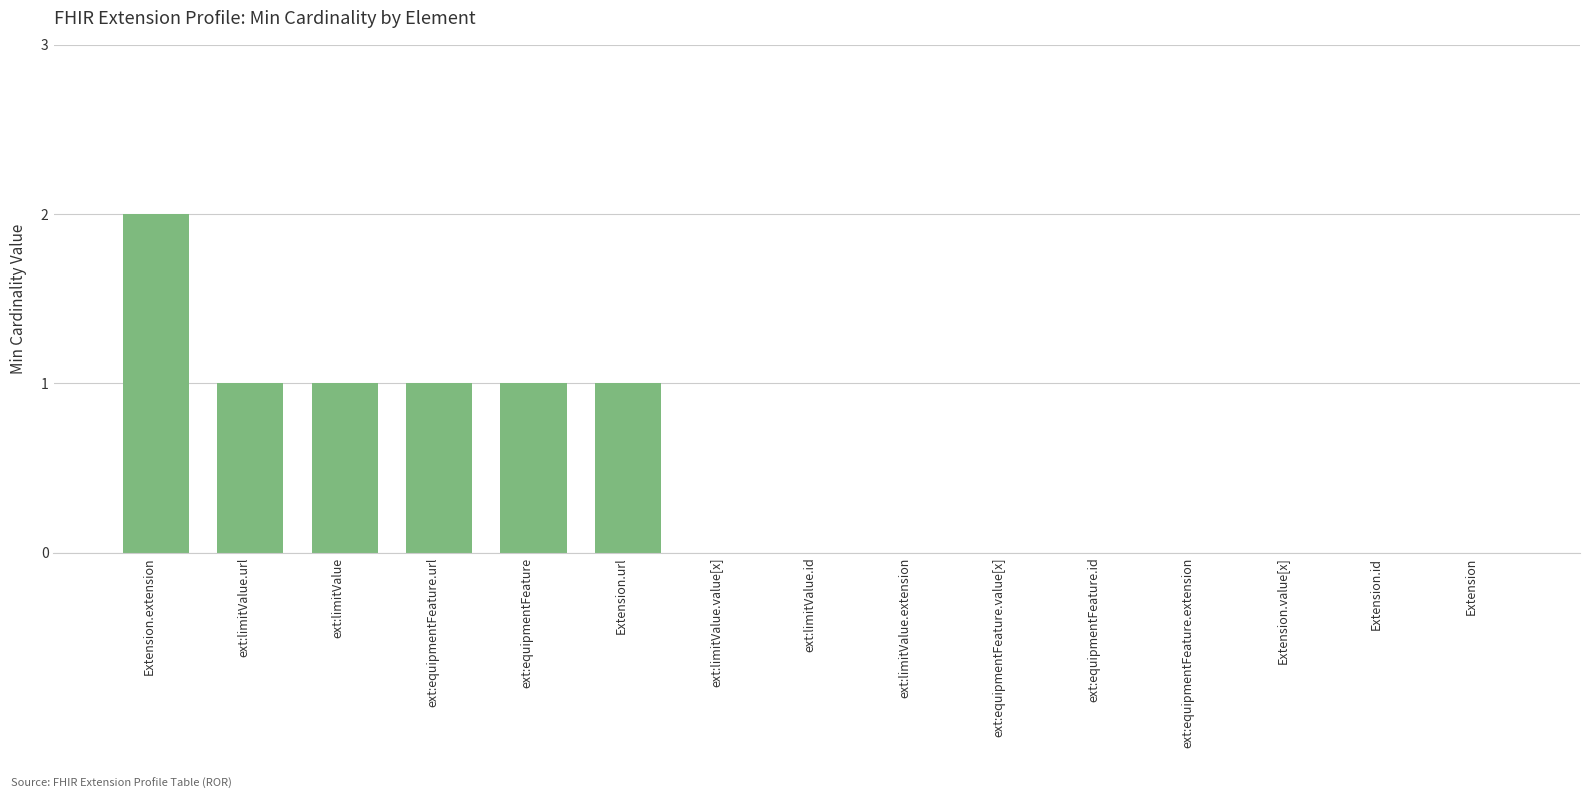

What is the sum of all values?

7